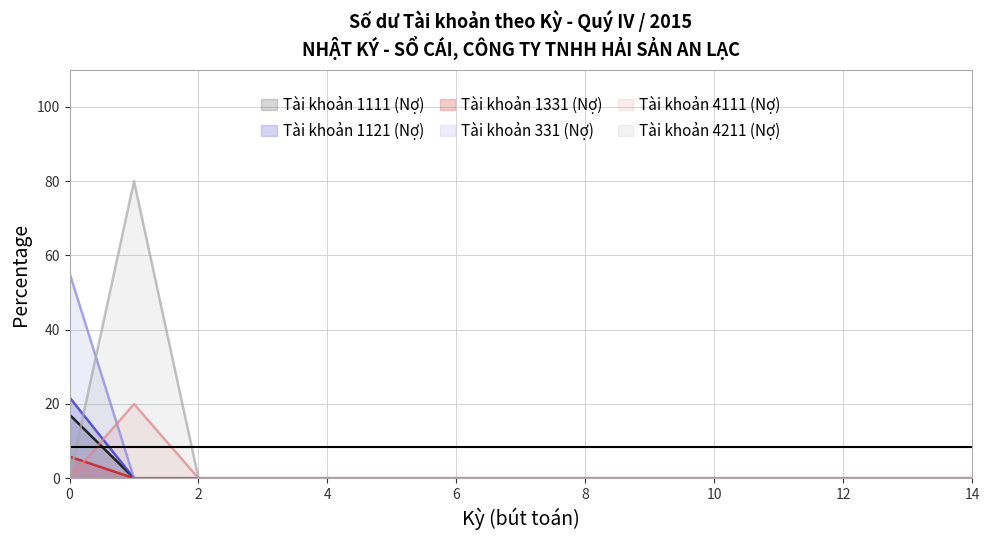

Is it true that Tài khoản 1111 (Nợ) equals 0.0 at 13?

True